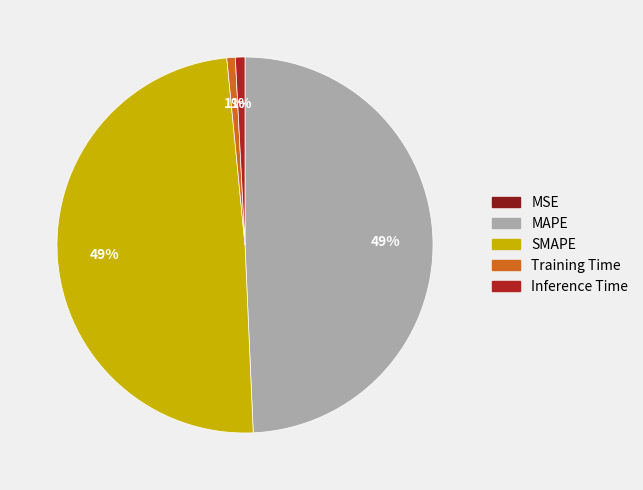

To the nearest percent, what is the difference between the largest and smallest slice percentages?

49%